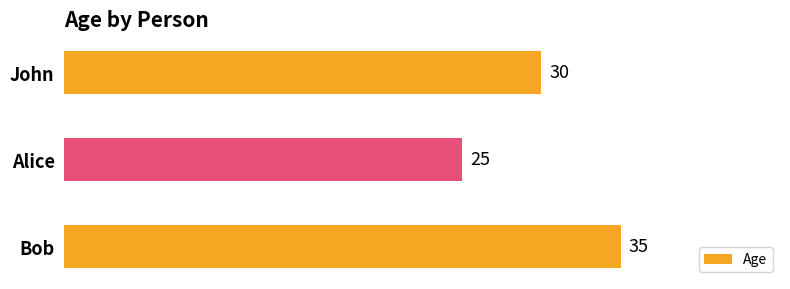

Count the number of data series in this chart.

1